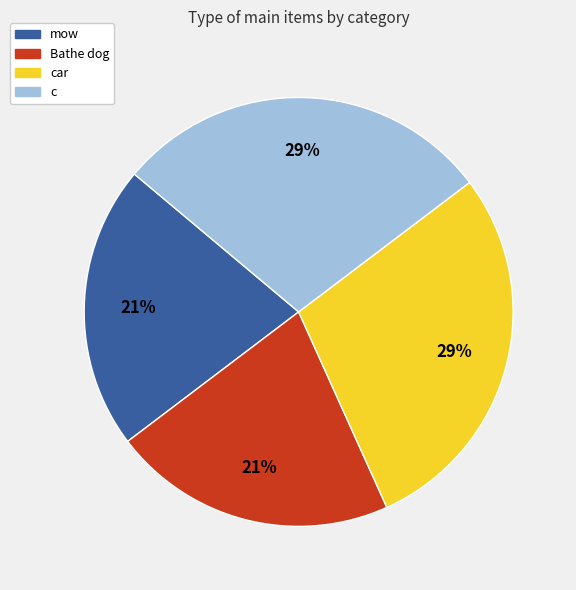

Does any single category account for the majority?

No